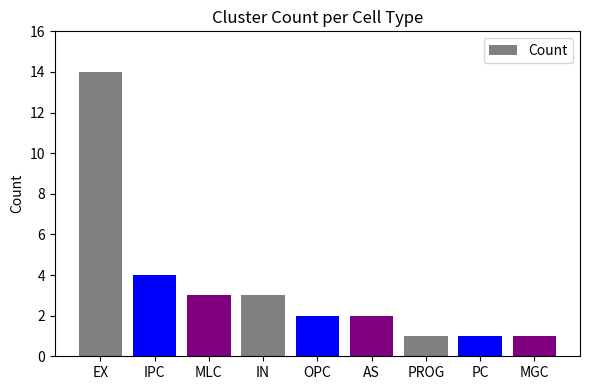

Where is the data nearest to the value 7?

IPC